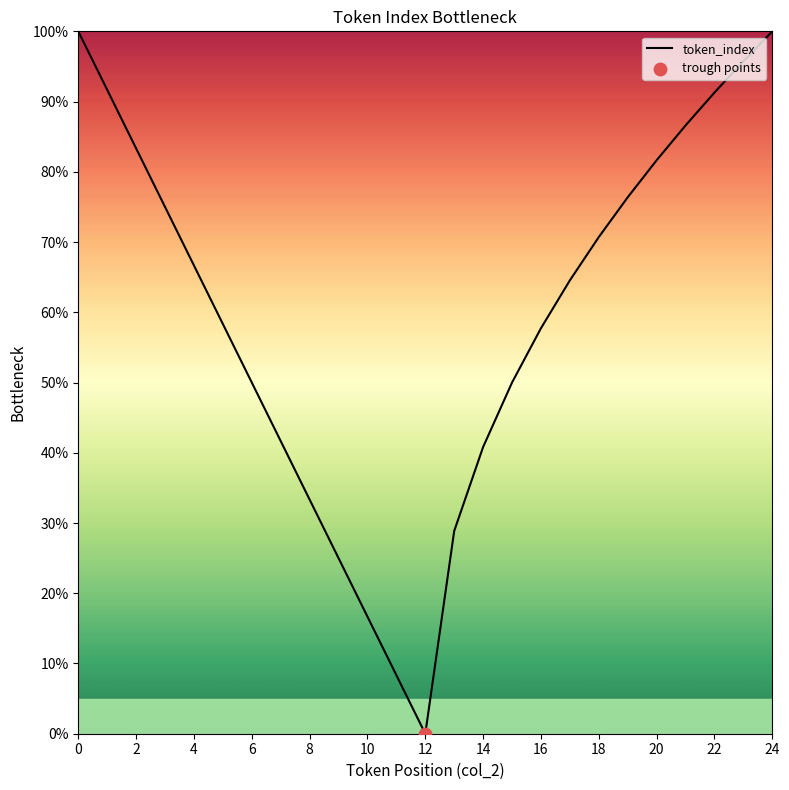

What is the difference between the maximum and minimum values?

100.0